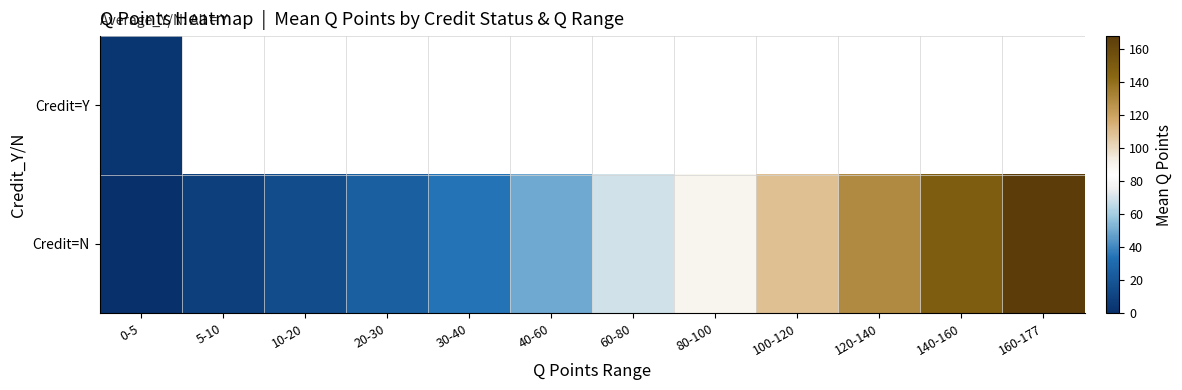

Which category has the lowest value in the Credit=N series?

0-5